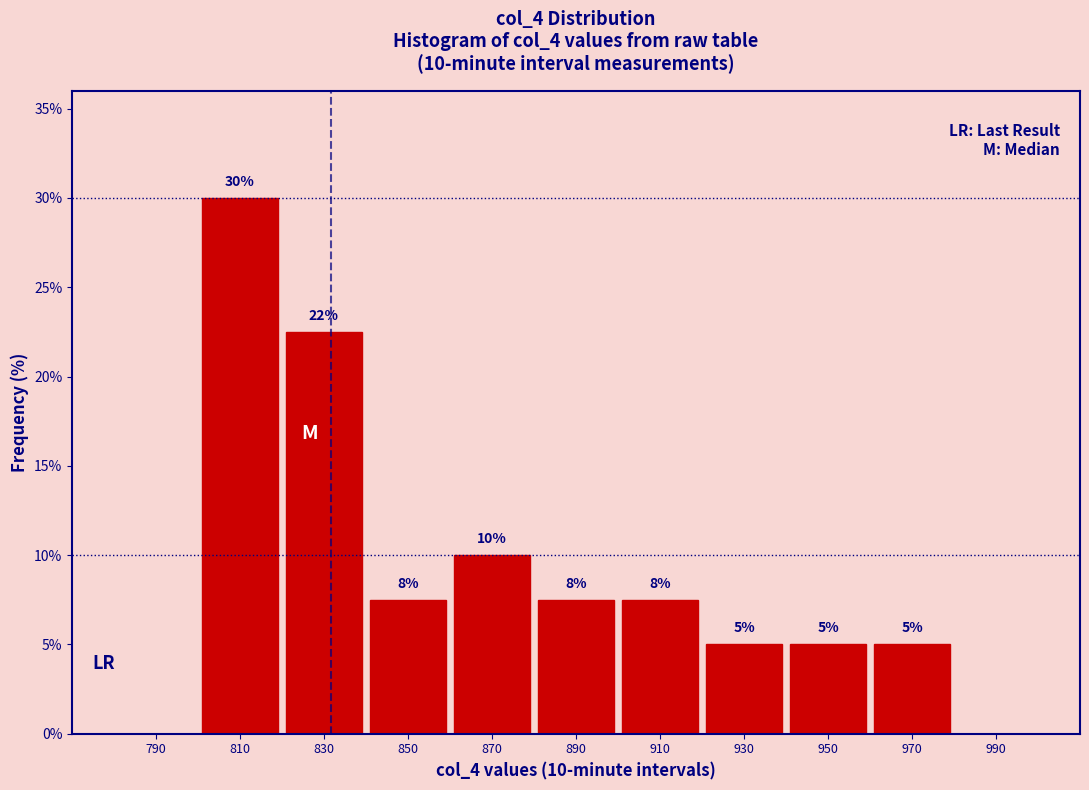

Over which range of the x-axis is the bar tallest?

800 to 820